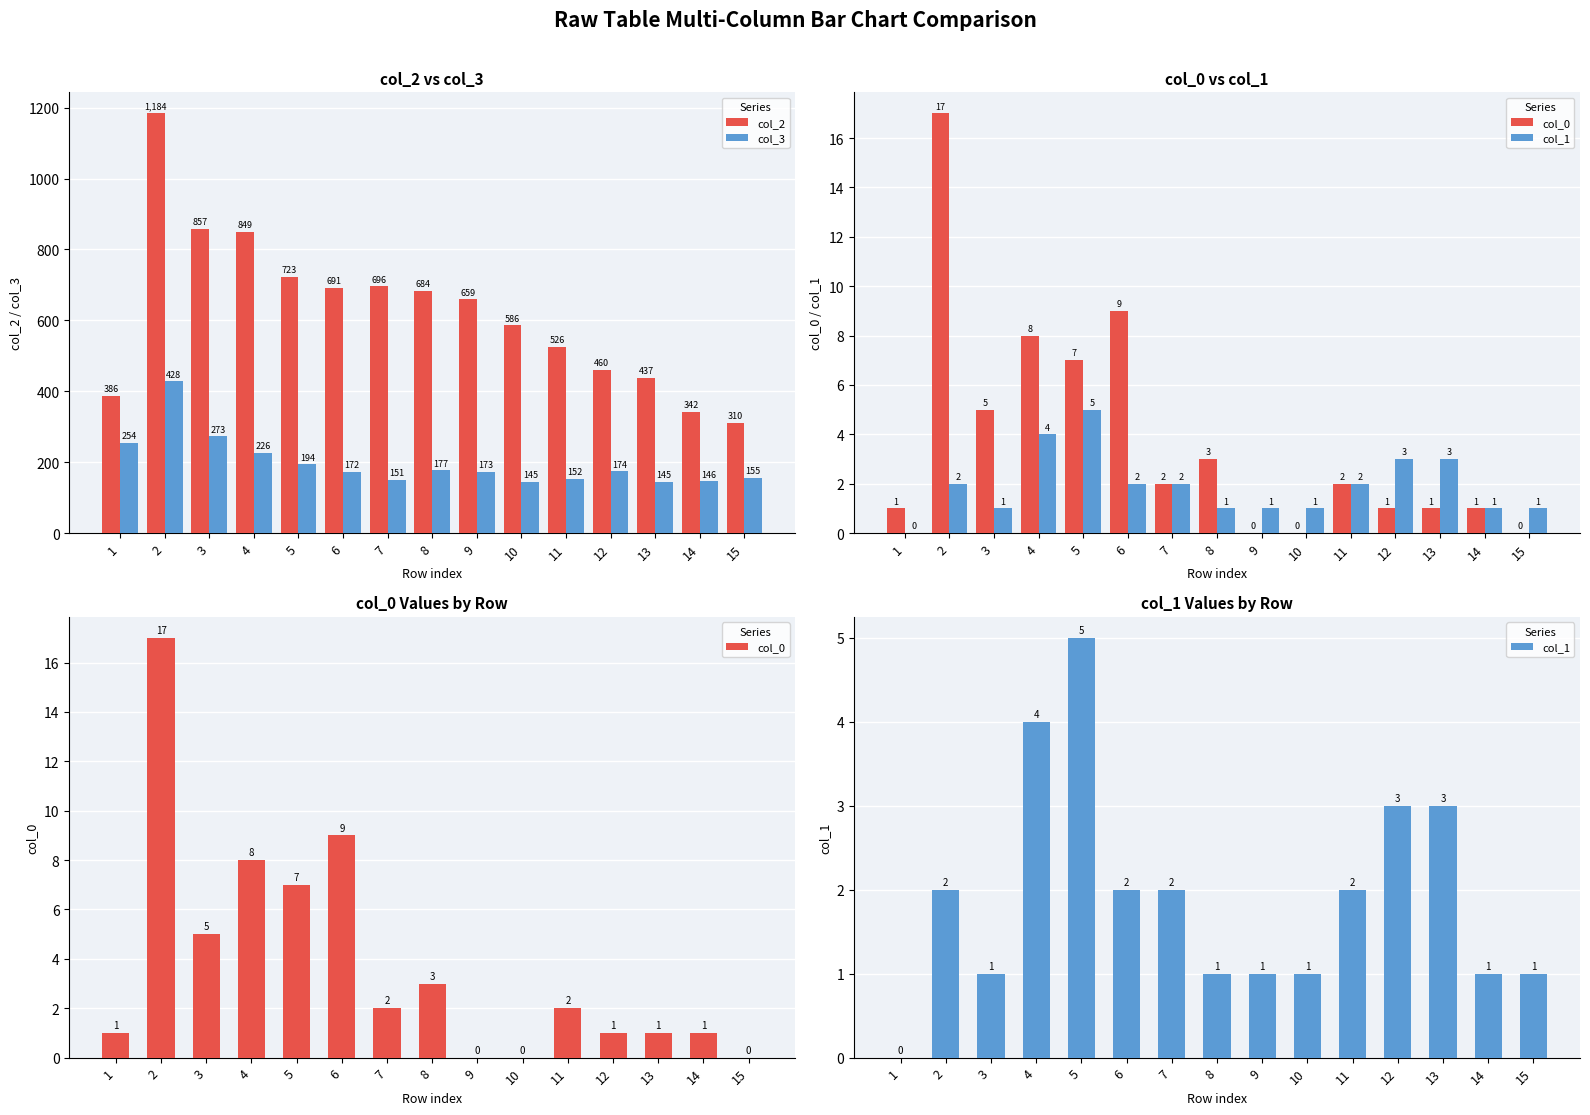

Reading left to right, transcribe all the data shown in this chart.

col_2: 386	1184	857	849	723	691	696	684	659	586	526	460	437	342	310
col_3: 254	428	273	226	194	172	151	177	173	145	152	174	145	146	155
col_0: 1	17	5	8	7	9	2	3	0	0	2	1	1	1	0
col_1: 0	2	1	4	5	2	2	1	1	1	2	3	3	1	1